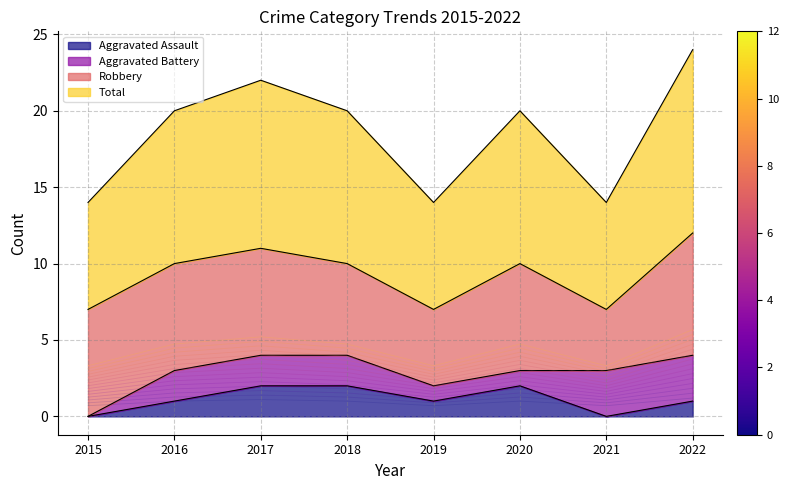

At which label is Aggravated Assault closest to 1?

2016